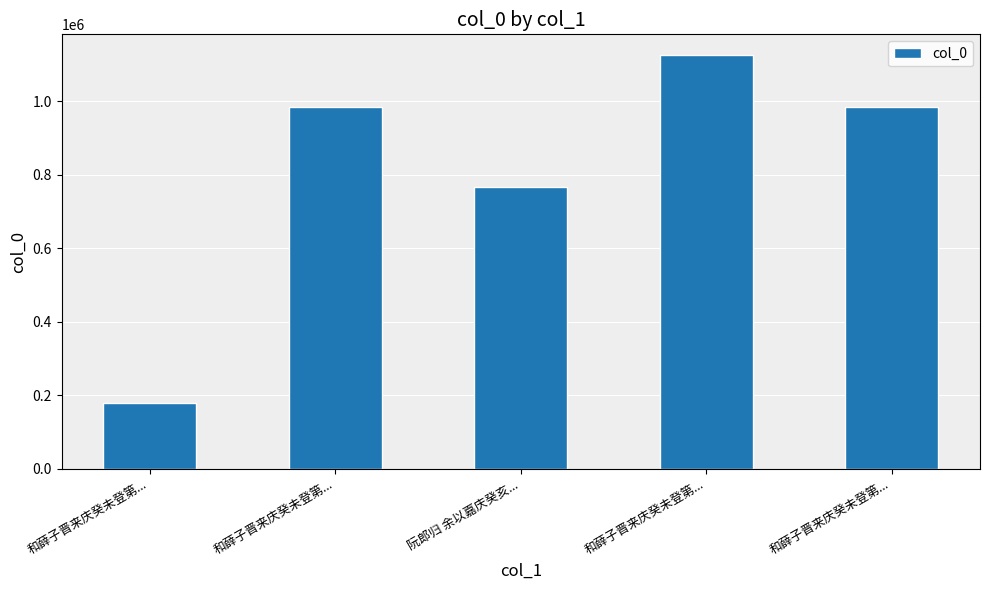

Reading left to right, extract all data points from this chart.

179749	983814	766378	1125526	983813